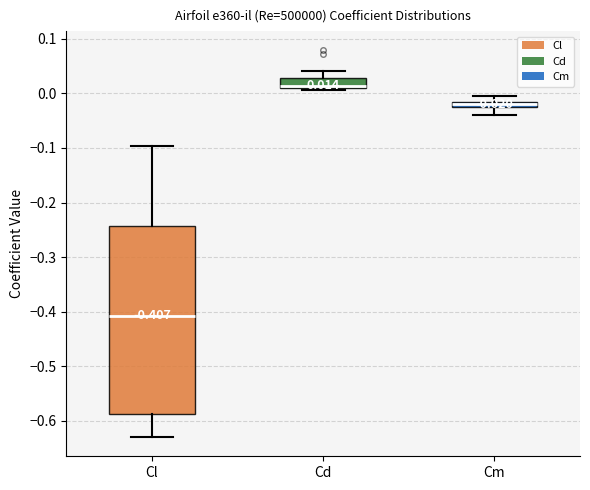

Which box's median line is the lowest?

Cl